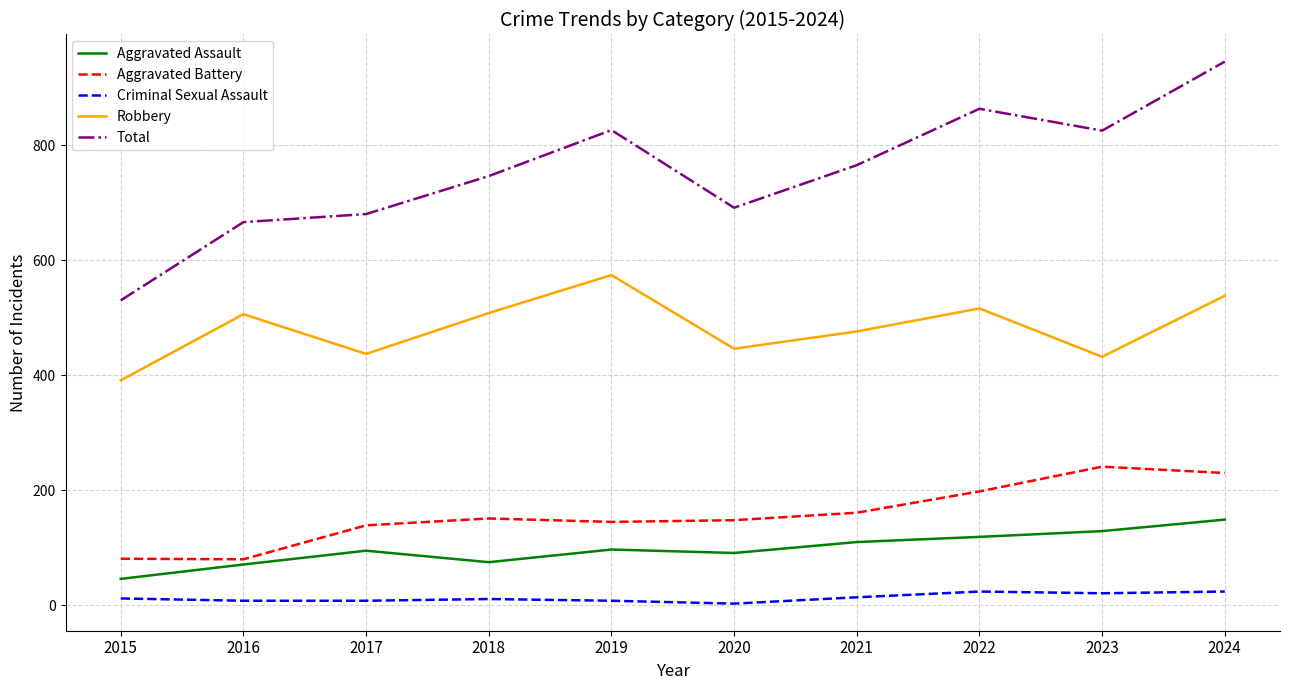

Which series has the largest range (max minus min)?

Total